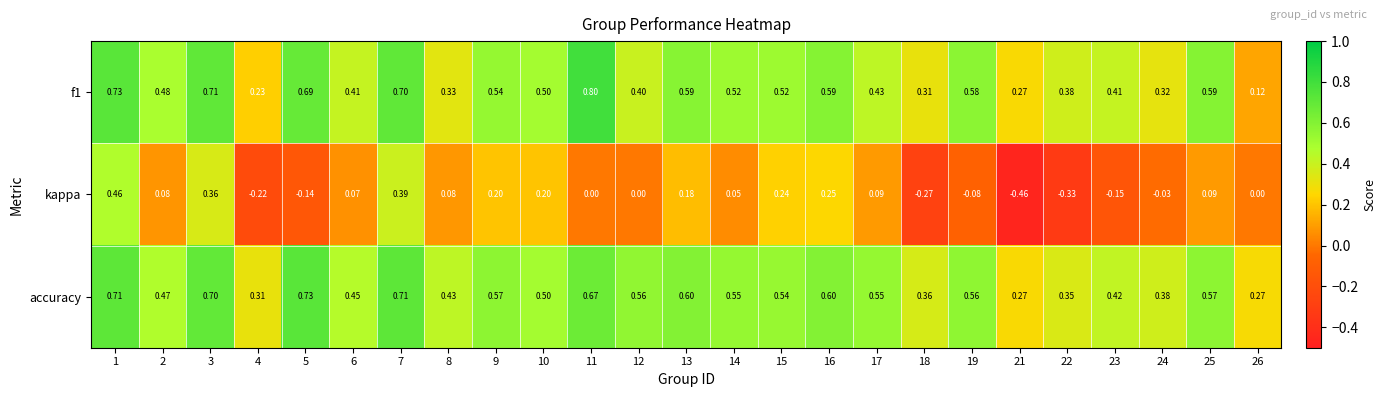

Is the value of accuracy at 24 greater than the value of f1 at 18?

Yes